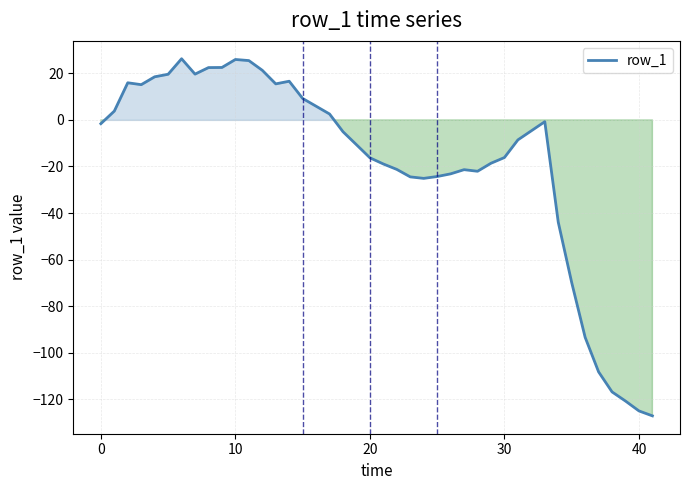

What is the difference between the maximum and minimum values?

153.3